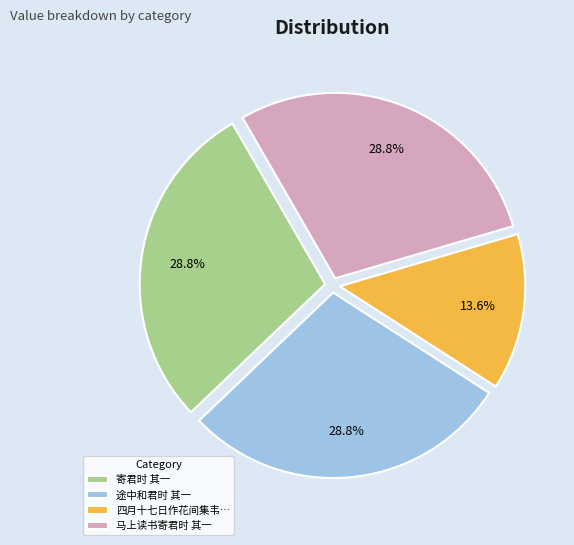

To the nearest percent, what percentage of the pie is 寄君时 其一?

29%